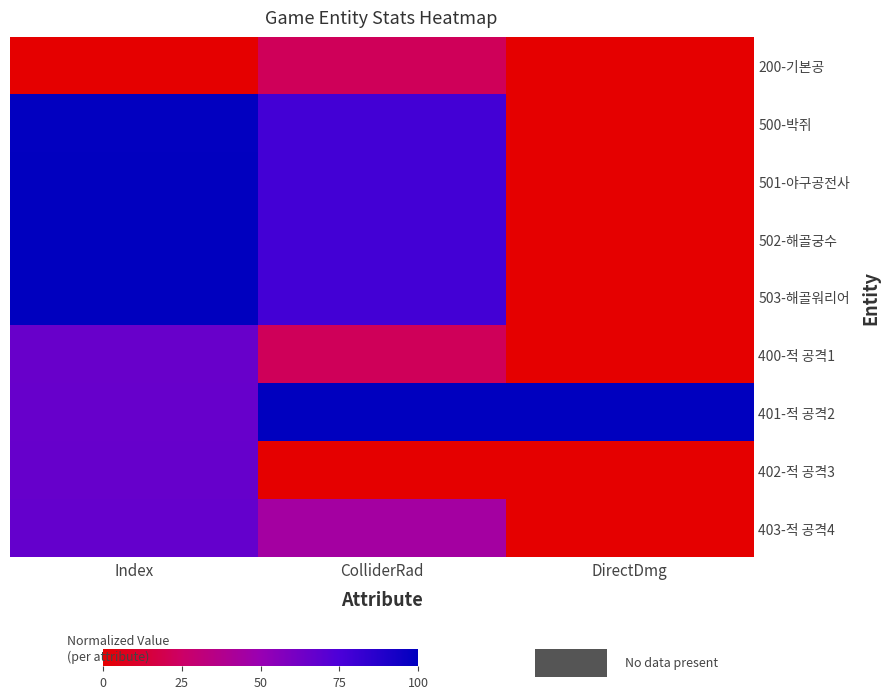

Reading left to right, what are all the values shown in this chart?

200-기본공: Index=0.0	ColliderRad=22.2	DirectDmg=0.0
500-박쥐: Index=99.0	ColliderRad=77.8	DirectDmg=0.0
501-야구공전사: Index=99.3	ColliderRad=77.8	DirectDmg=0.0
502-해골궁수: Index=99.7	ColliderRad=77.8	DirectDmg=0.0
503-해골워리어: Index=100.0	ColliderRad=77.8	DirectDmg=0.0
400-적 공격1: Index=66.0	ColliderRad=22.2	DirectDmg=0.0
401-적 공격2: Index=66.3	ColliderRad=100.0	DirectDmg=100.0
402-적 공격3: Index=66.7	ColliderRad=0.0	DirectDmg=0.0
403-적 공격4: Index=67.0	ColliderRad=44.4	DirectDmg=0.0